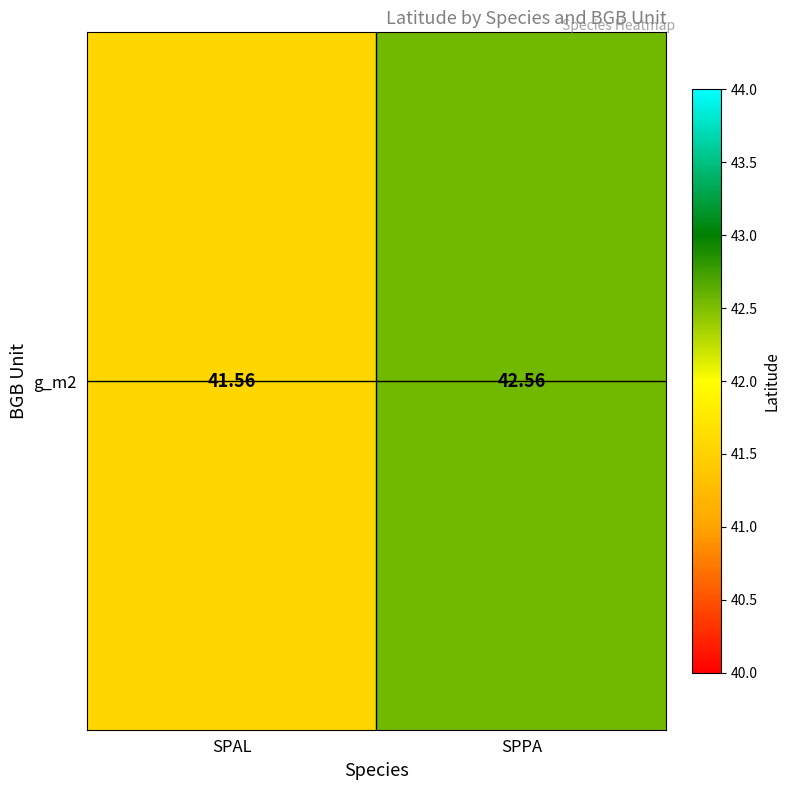

Which category has the highest value across all series?

SPPA